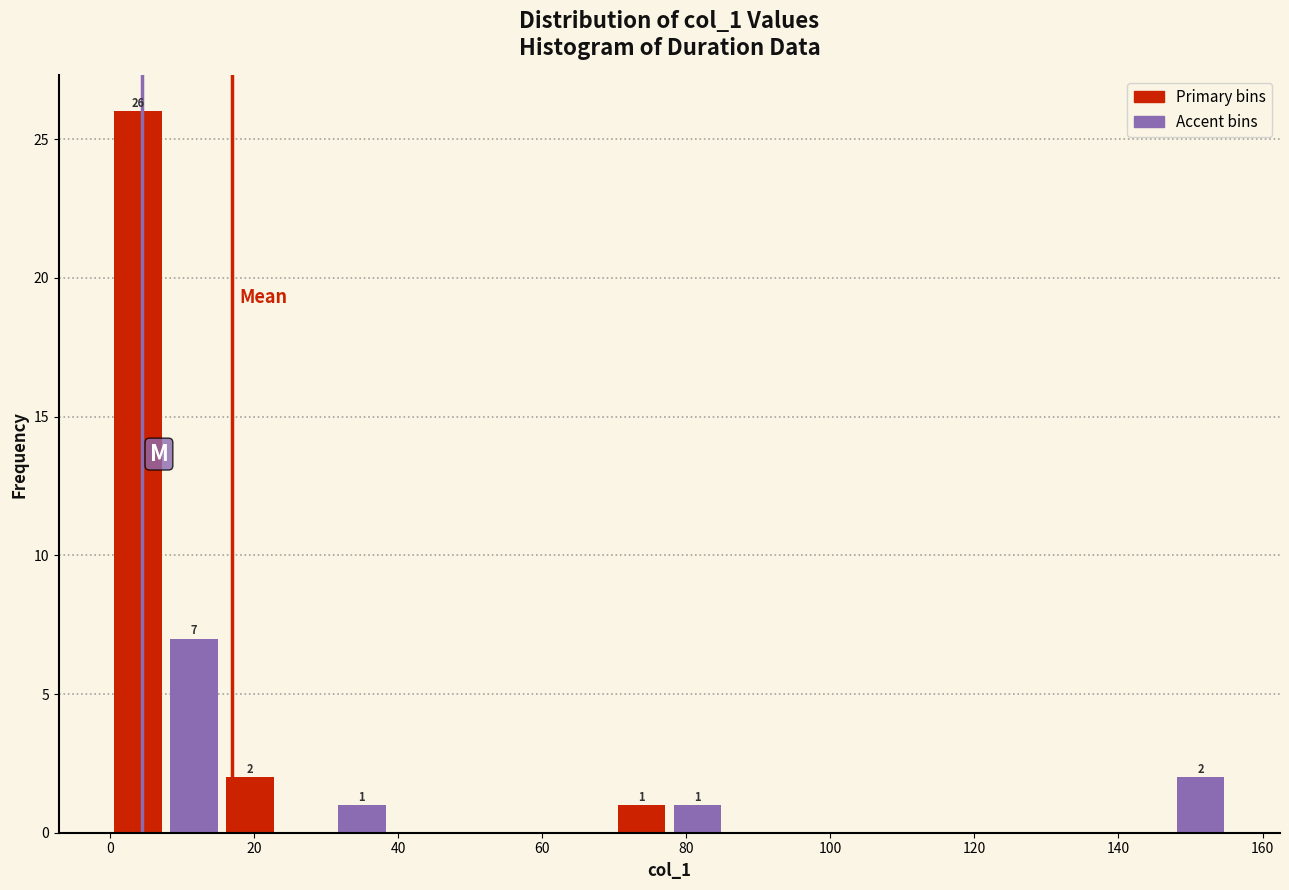

Around what value on the x-axis is the tallest bar? Give the approximate position of its centre, as read against the axis.

4